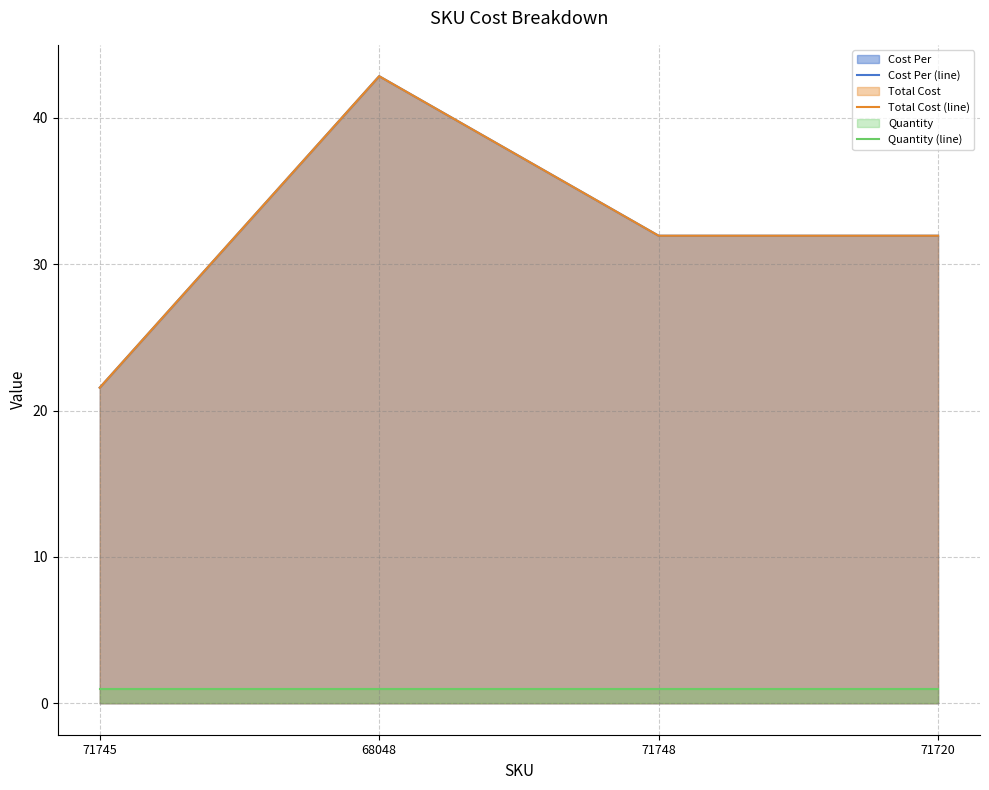

At 71748, list the series in order from smallest to largest.

Quantity (line), Cost Per (line), Total Cost (line)